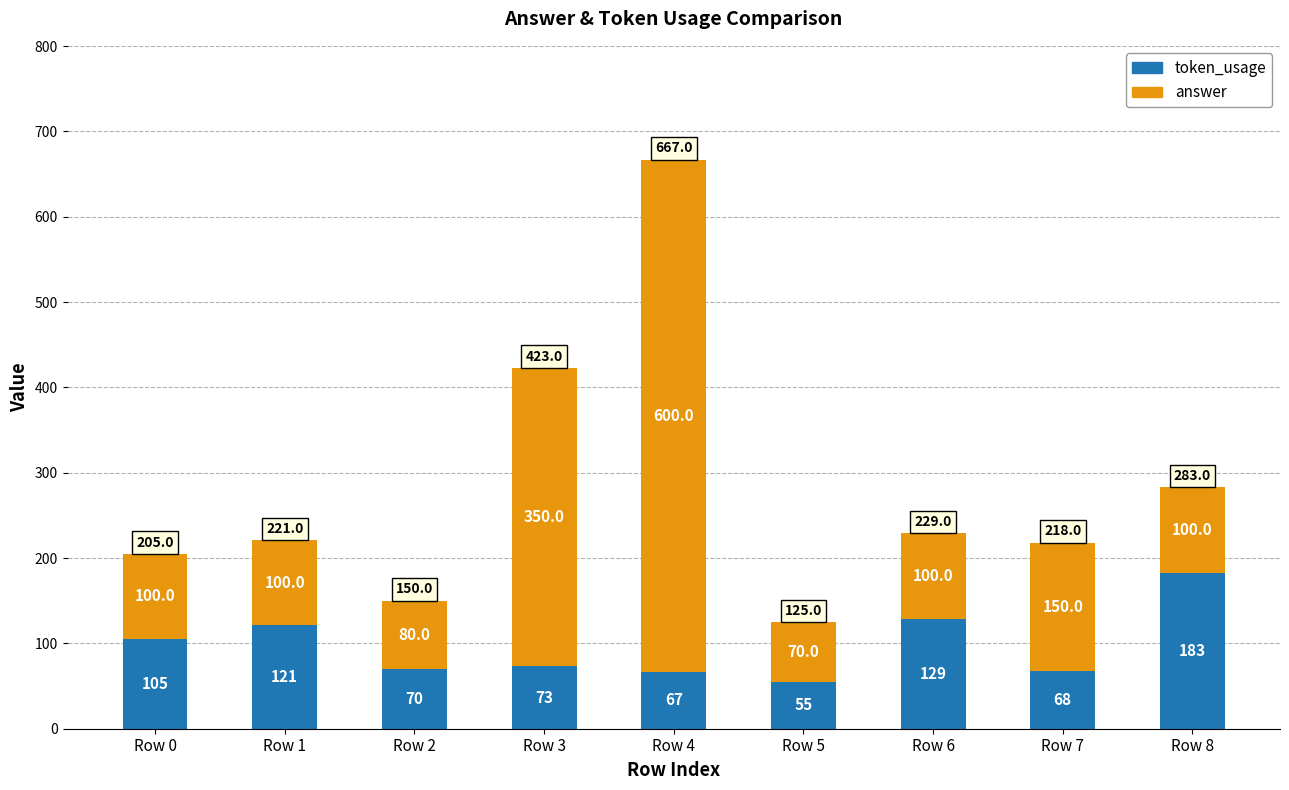

At which category is the sum across all series the highest?

Row 4